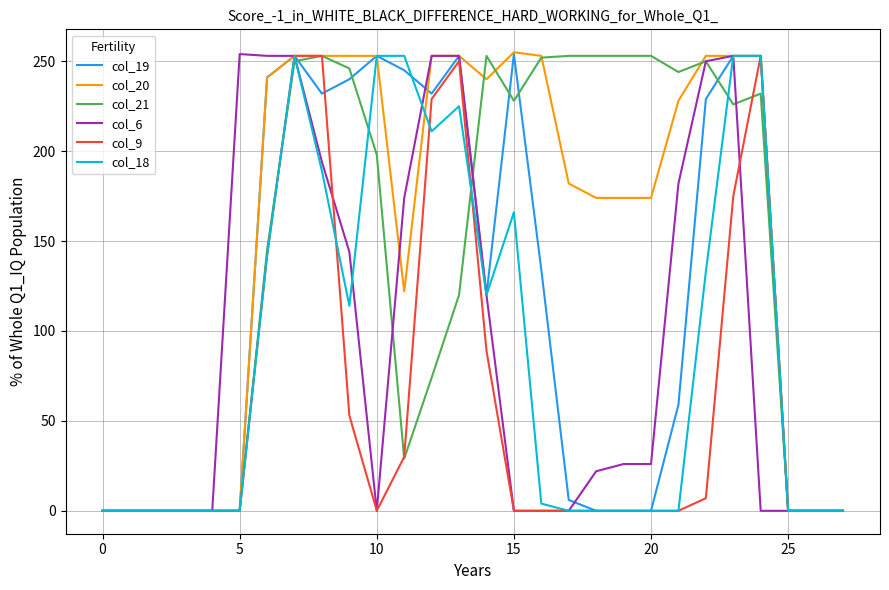

What is the average value of the col_21 series?

143